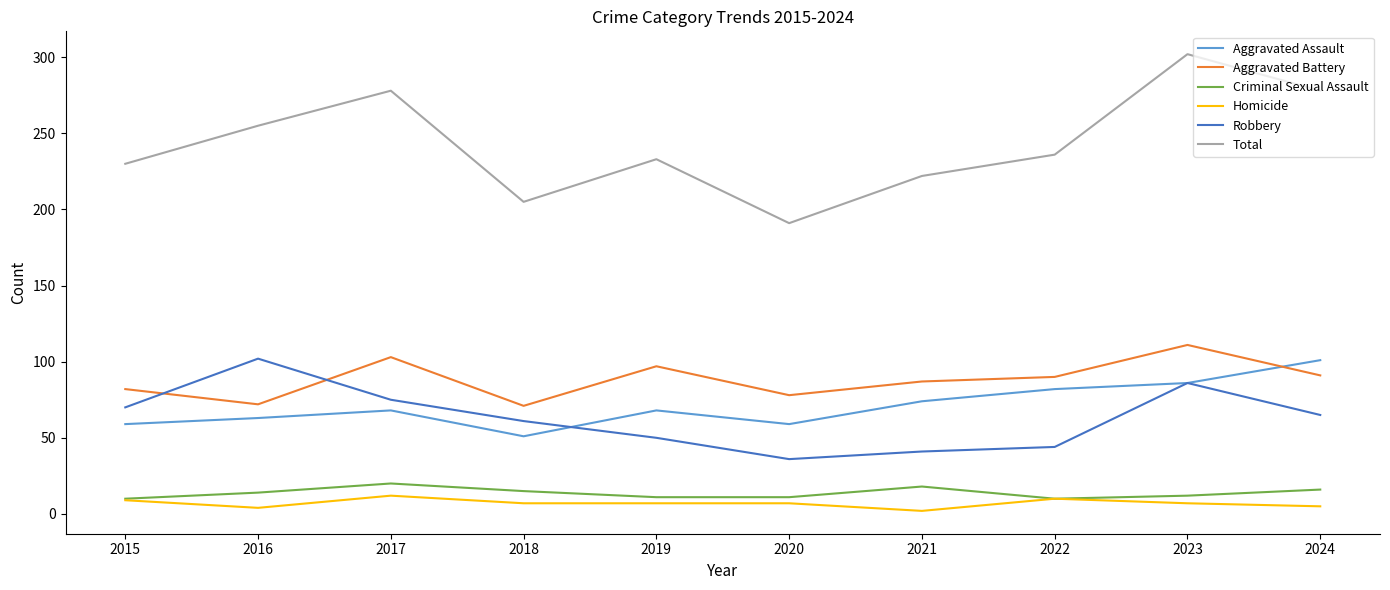

What is the maximum value shown in the chart?

302